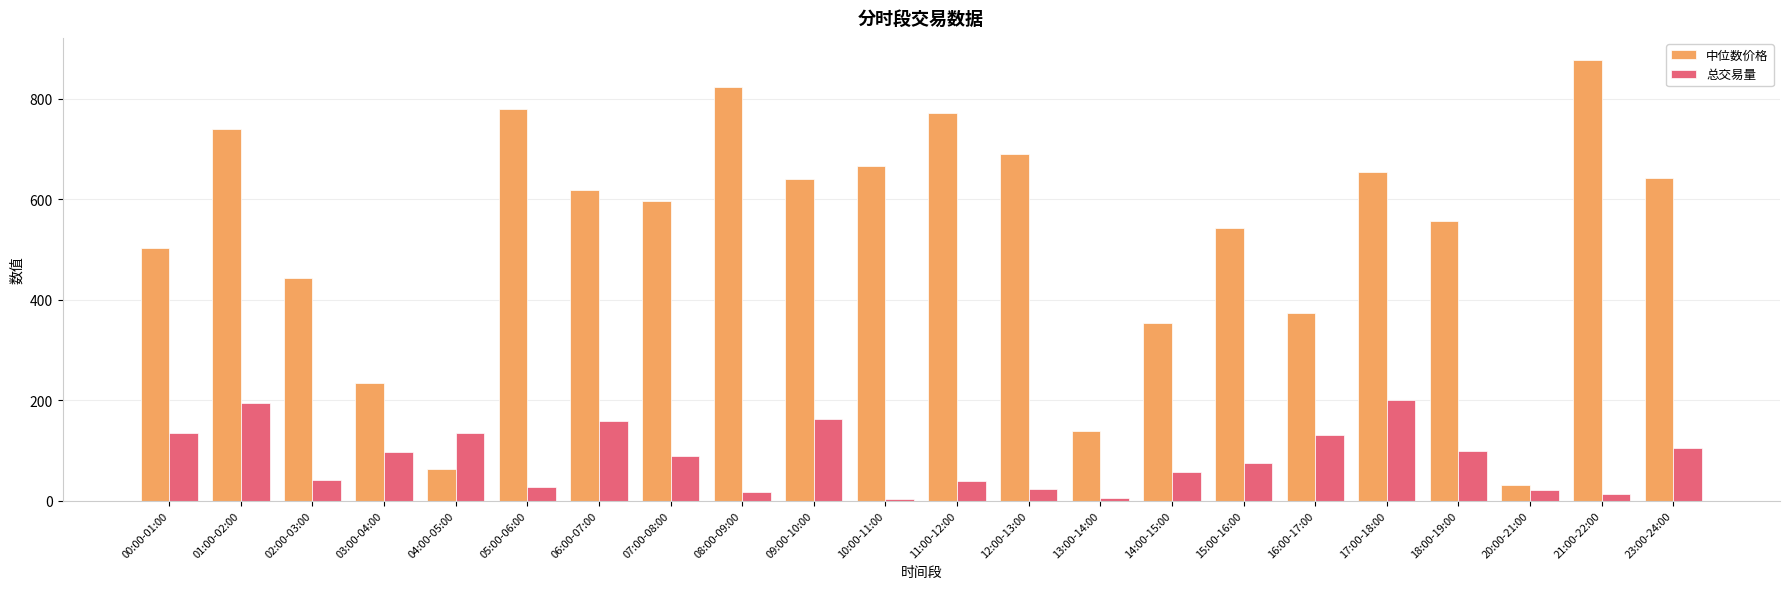

What is the average value of the 中位数价格 series?

533.3